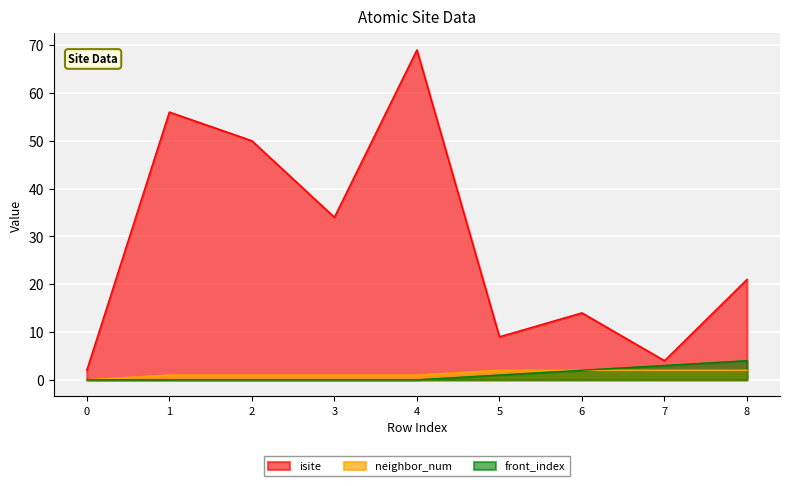

At 5, list the series in order from smallest to largest.

front_index, neighbor_num, isite